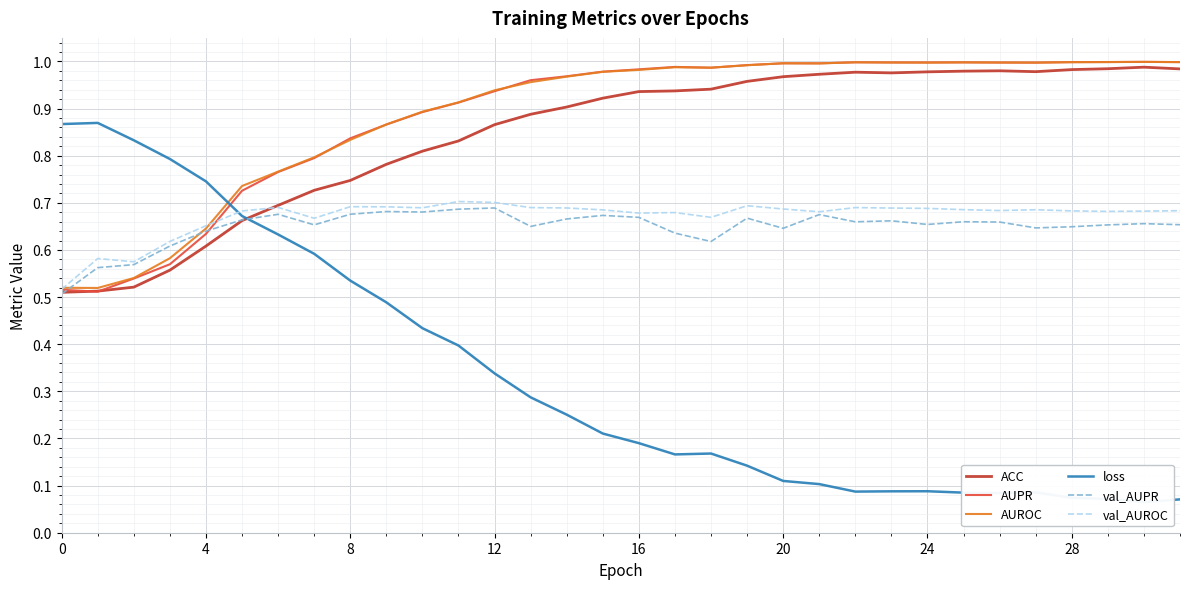

How many lines are shown in the chart?

6